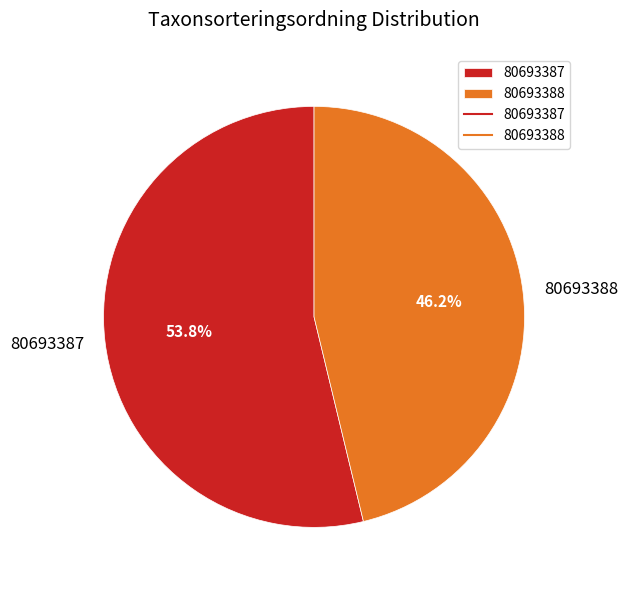

Which category has the smallest portion of the pie?

80693388